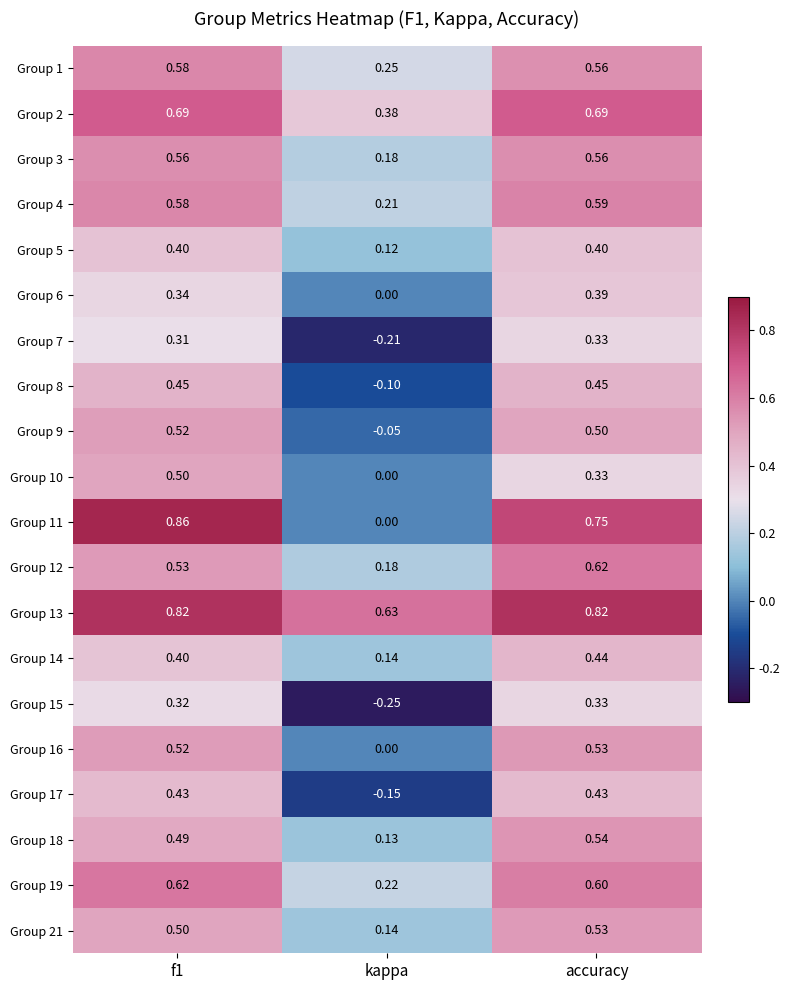

At which label is Group 18 closest to 0?

kappa